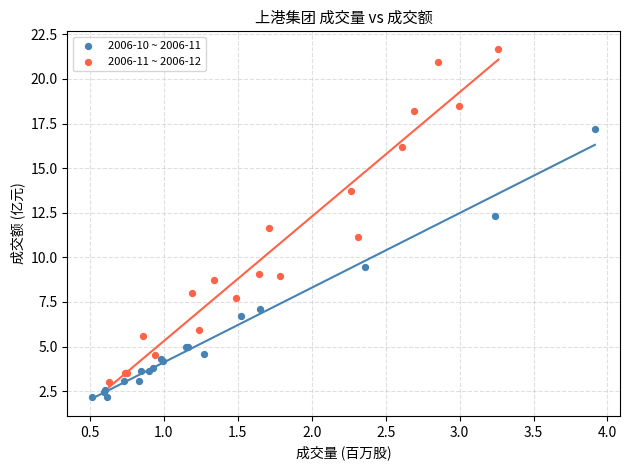

Which series has the largest Y range (max minus min)?

2006-11 ~ 2006-12